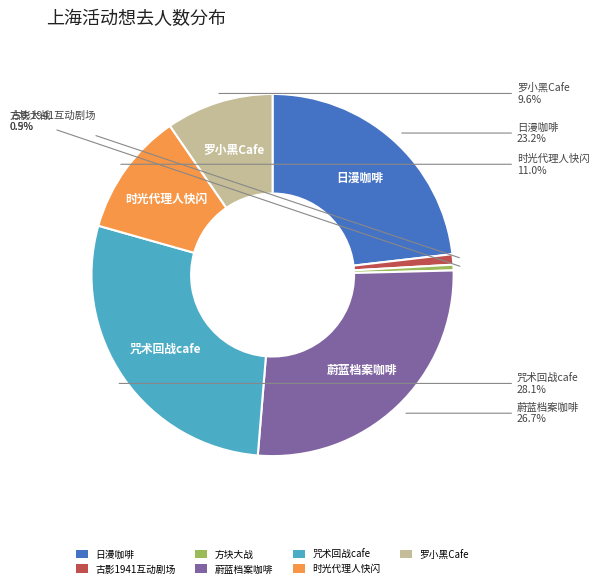

Between 日漫咖啡 and 咒术回战cafe, which is larger?

咒术回战cafe